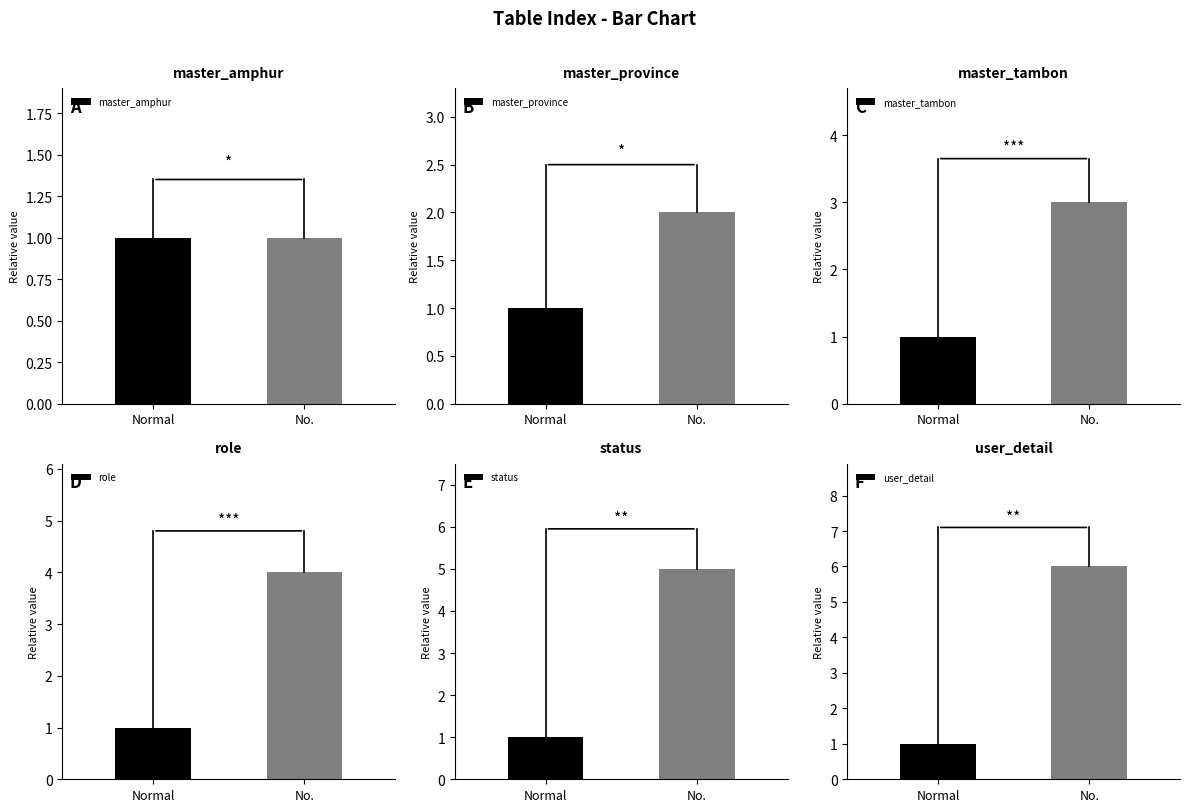

What position from the right is No.?

1